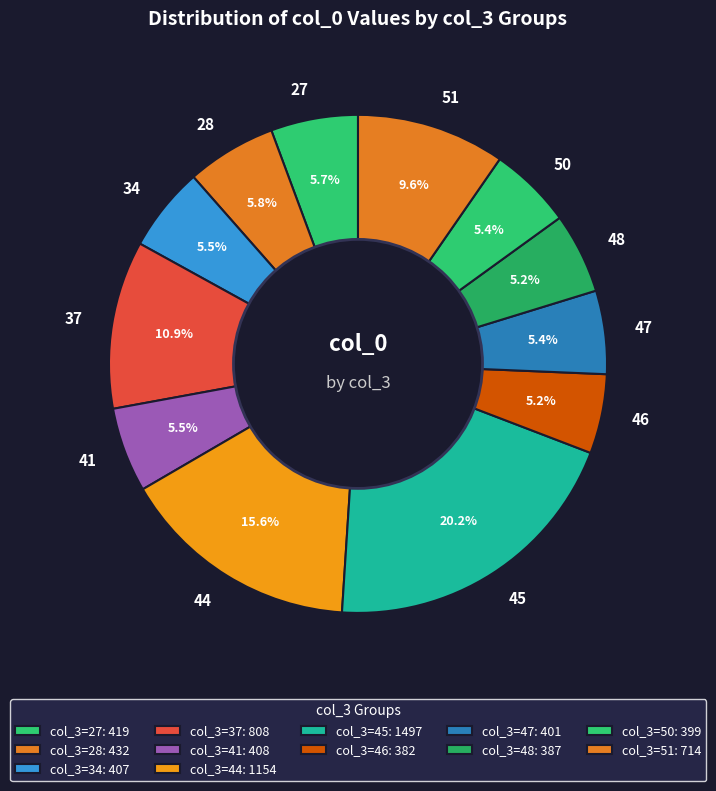

Is it true that 45 is 15% of the pie?

False